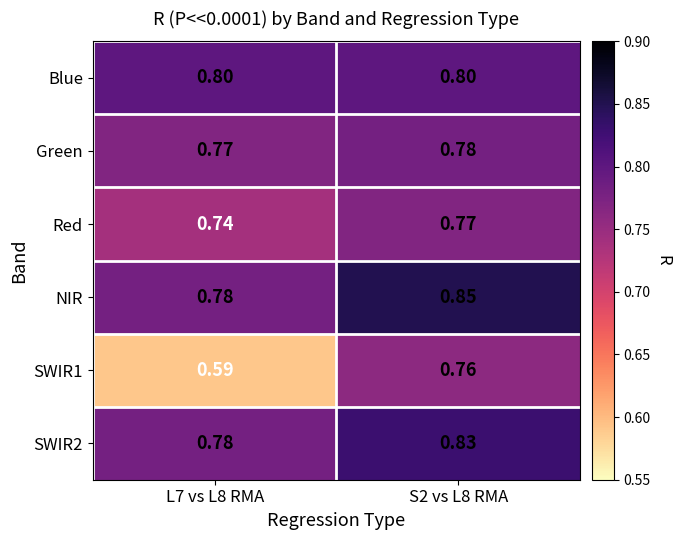

Which series has the largest total across all categories?

NIR